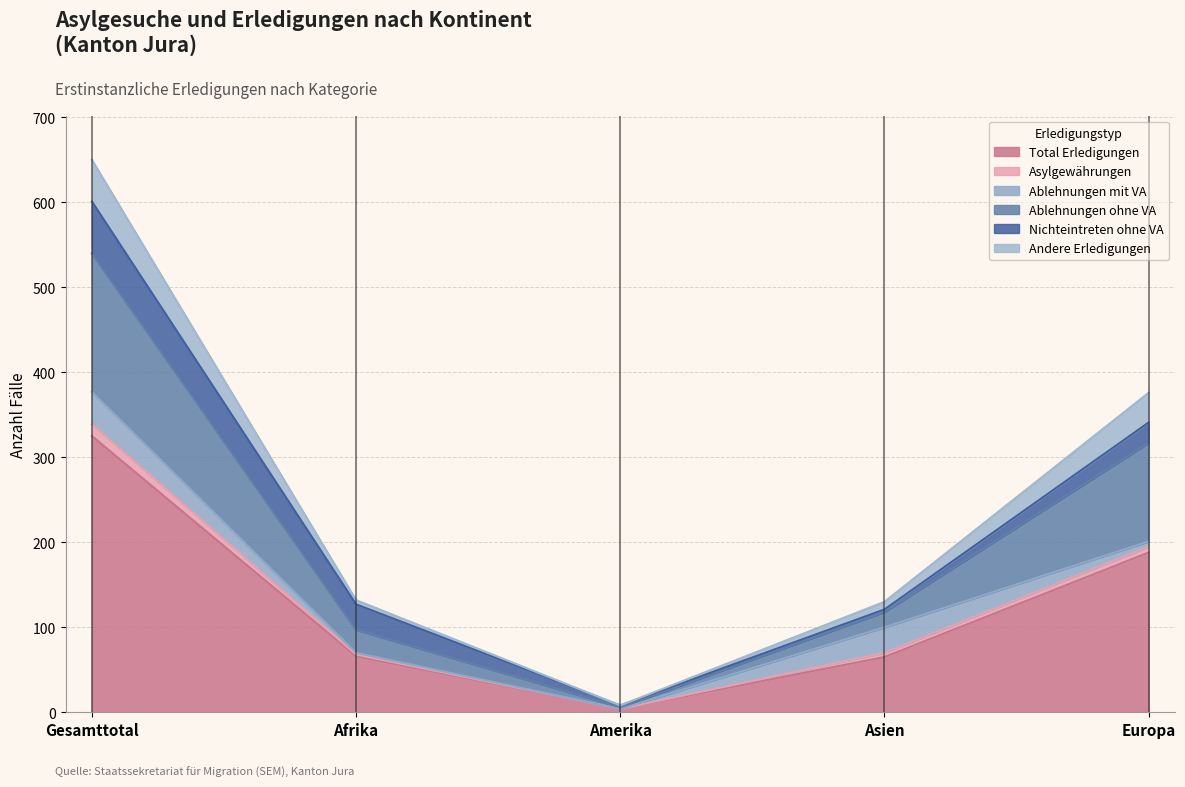

The value of Total Erledigungen at Gesamttotal is 218. True or false?

False